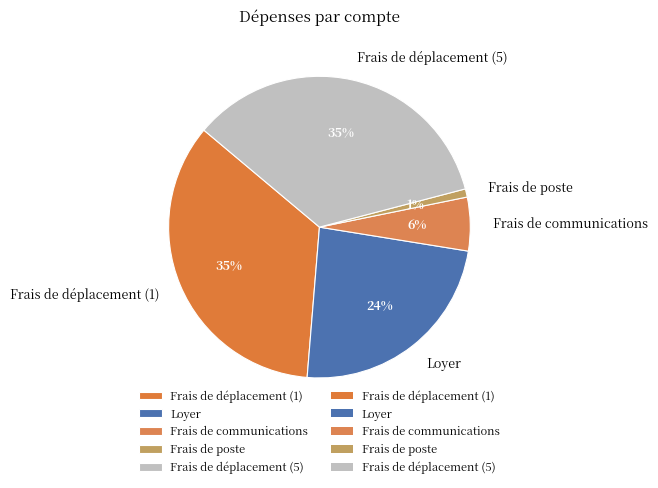

To the nearest percent, what is the difference between the Frais de poste and Loyer slice percentages?

23%